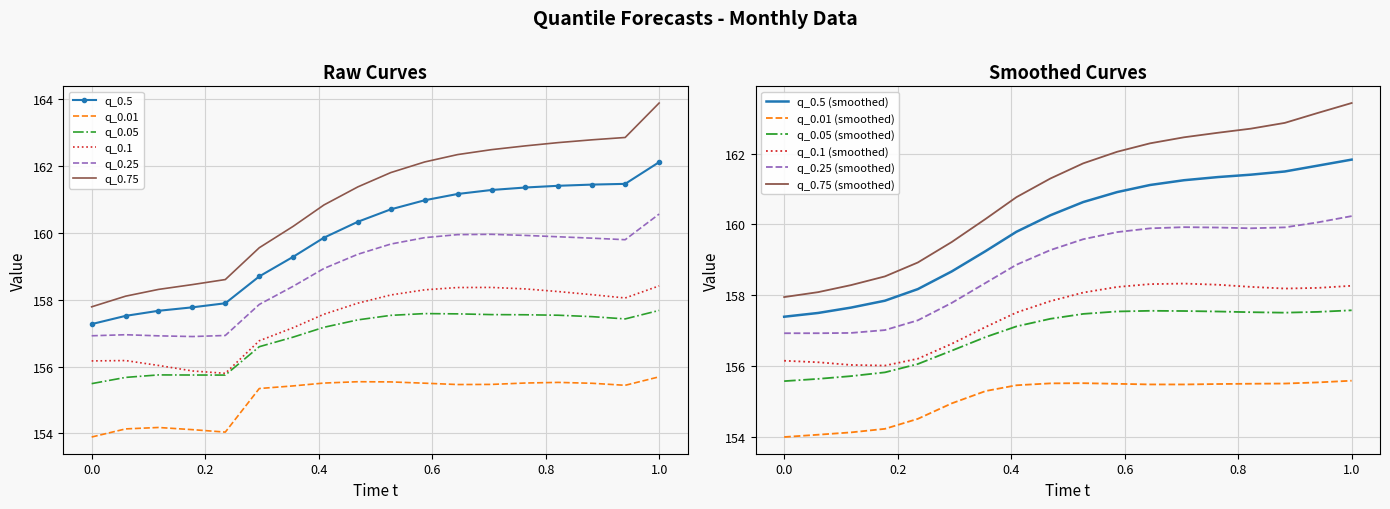

How many data points in q_0.5 are above 160?

10